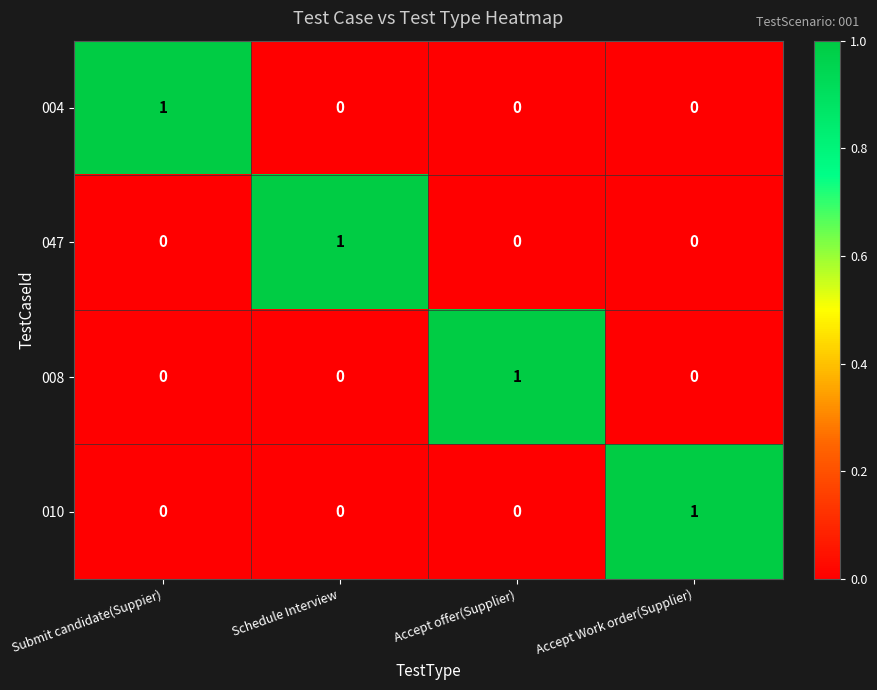

The value of 047 at Accept Work order(Supplier) is -1. True or false?

False